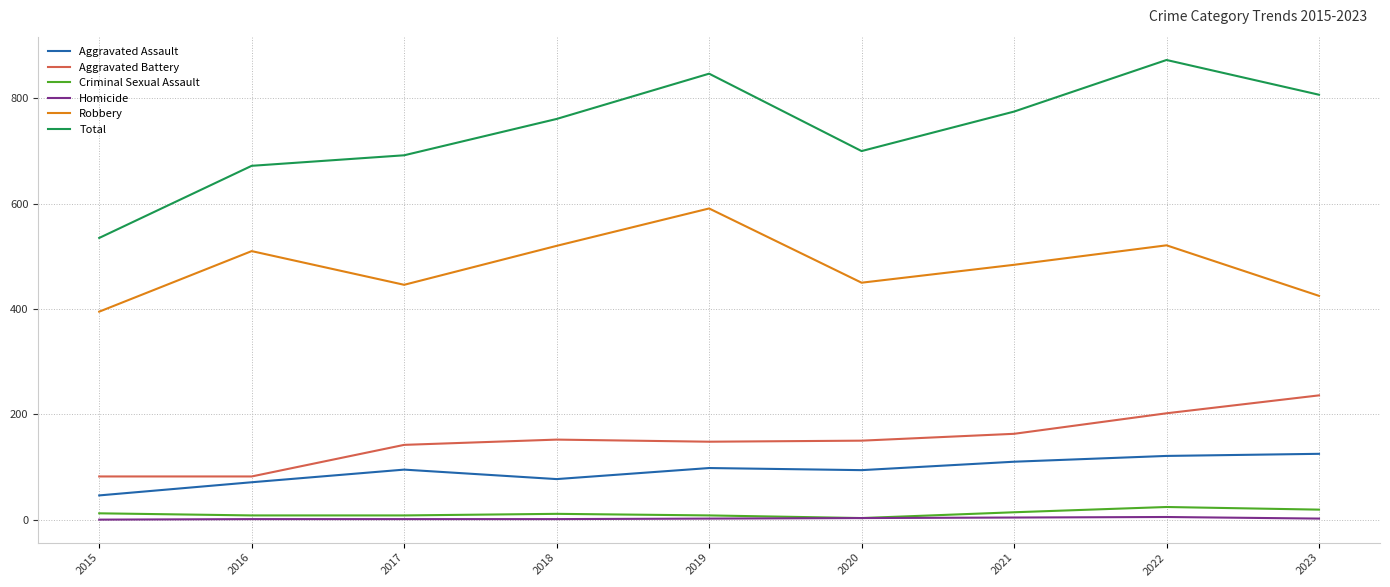

Read the Homicide value at 2019.

2